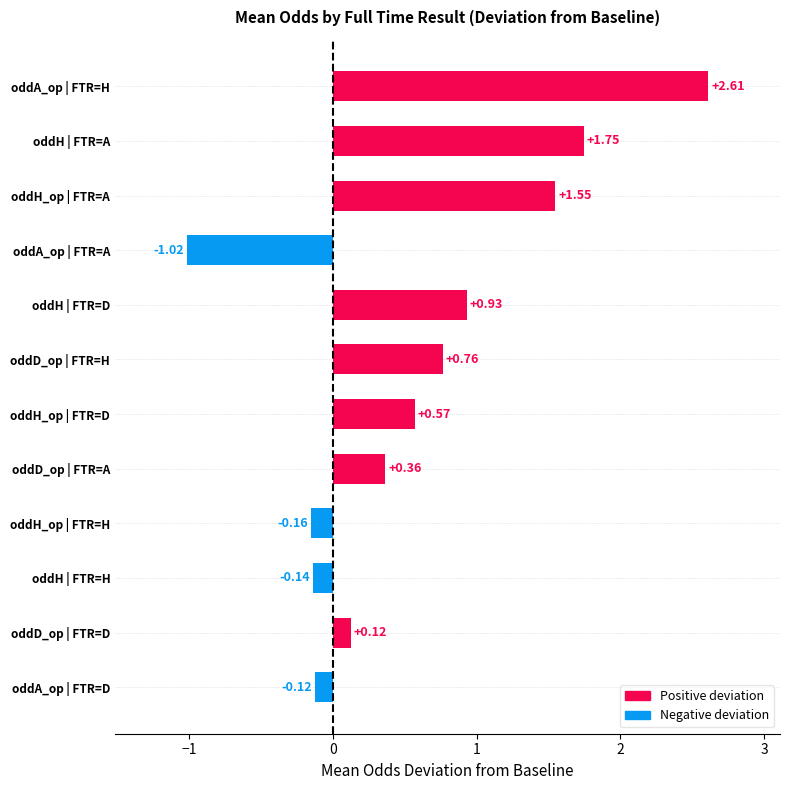

List the labels in order of value, largest first.

oddA_op | FTR=H, oddH | FTR=A, oddH_op | FTR=A, oddH | FTR=D, oddD_op | FTR=H, oddH_op | FTR=D, oddD_op | FTR=A, oddD_op | FTR=D, oddA_op | FTR=D, oddH | FTR=H, oddH_op | FTR=H, oddA_op | FTR=A